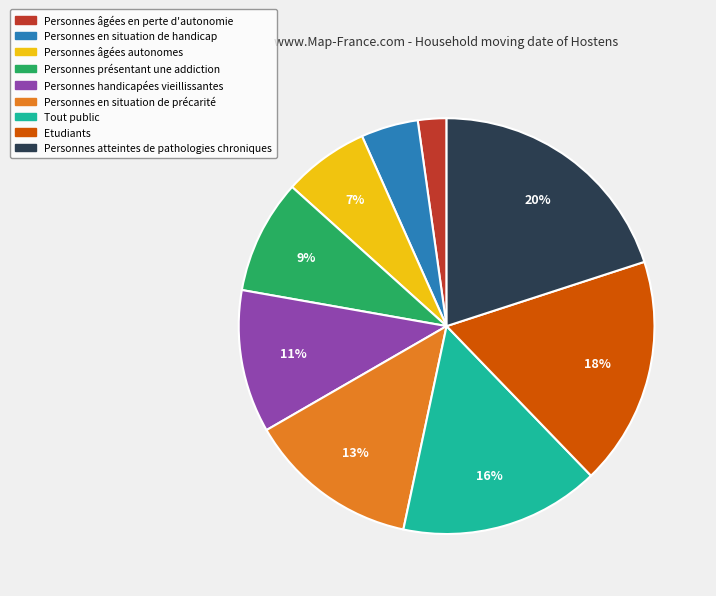

Rank the categories by value from highest to lowest.

Personnes atteintes de pathologies chroniques, Etudiants, Tout public, Personnes en situation de précarité, Personnes handicapées vieillissantes, Personnes présentant une addiction, Personnes âgées autonomes, Personnes en situation de handicap, Personnes âgées en perte d'autonomie